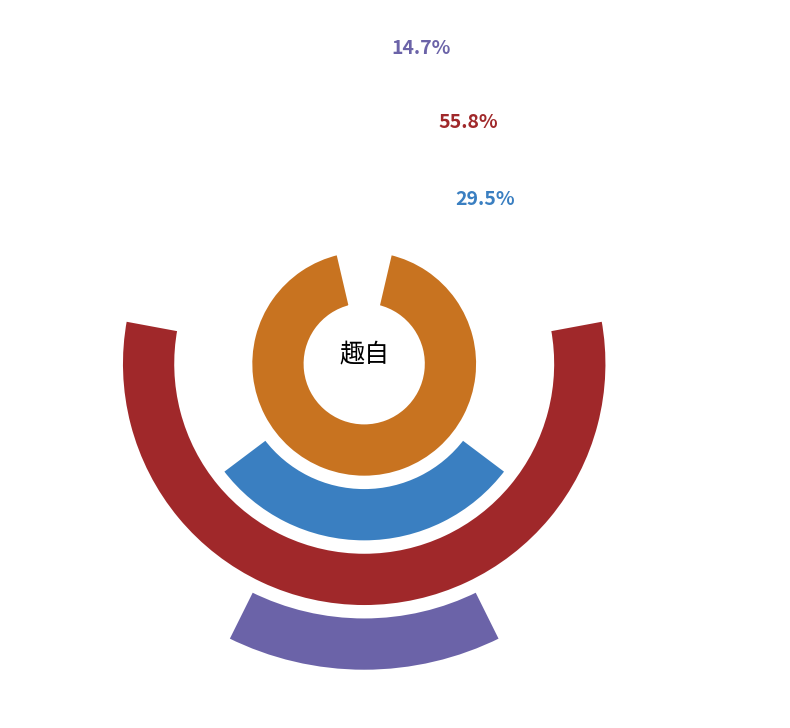

What is the ratio of the value at 彦翔归·简编得趣自熟 to the value at 刘平子索作小景赠观上人时无缯具戏以点朱笔洒墨成之颇有别趣自题?

0.3